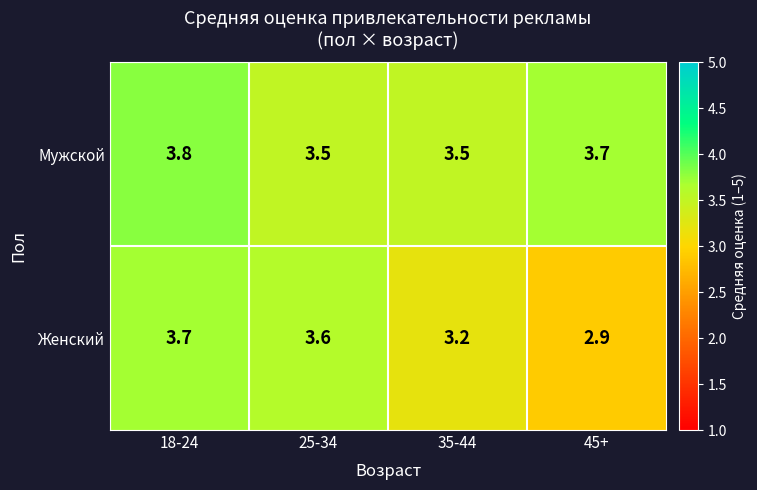

What is the sum of all Мужской values?

14.5